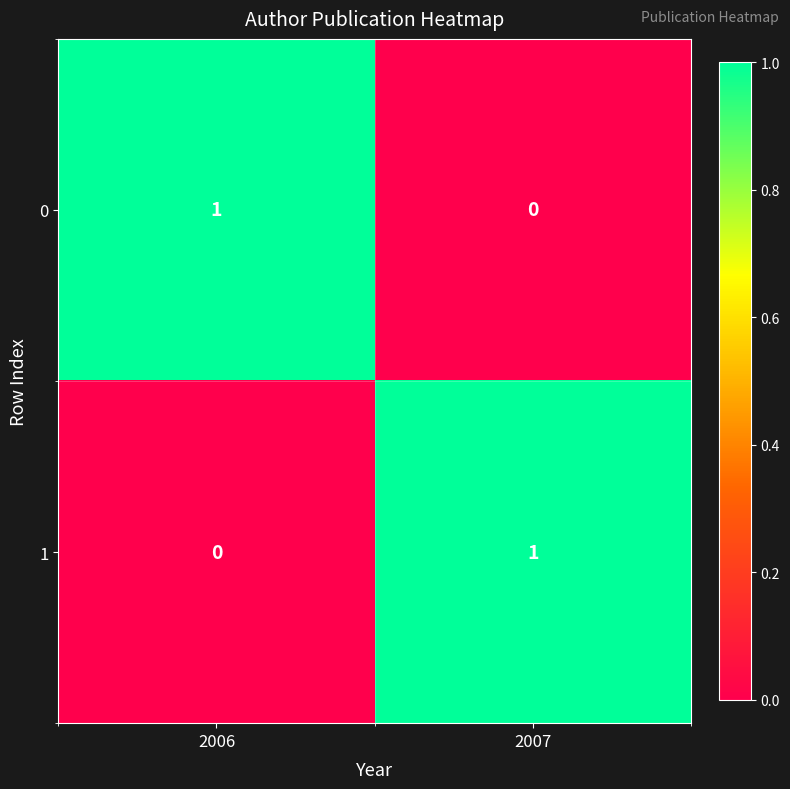

Which category has the lowest value in the 0 series?

2007